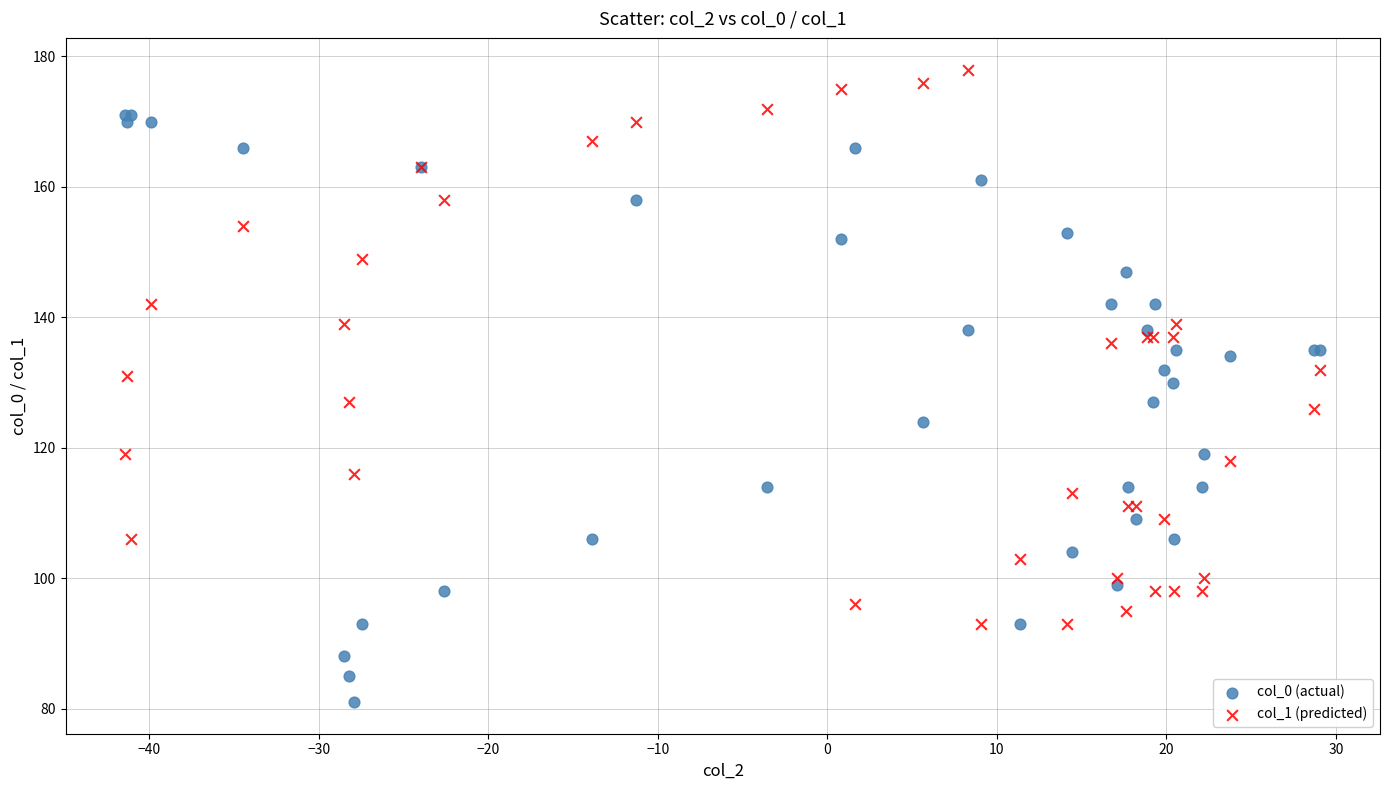

Which series has the widest spread of Y values?

col_0 (actual)